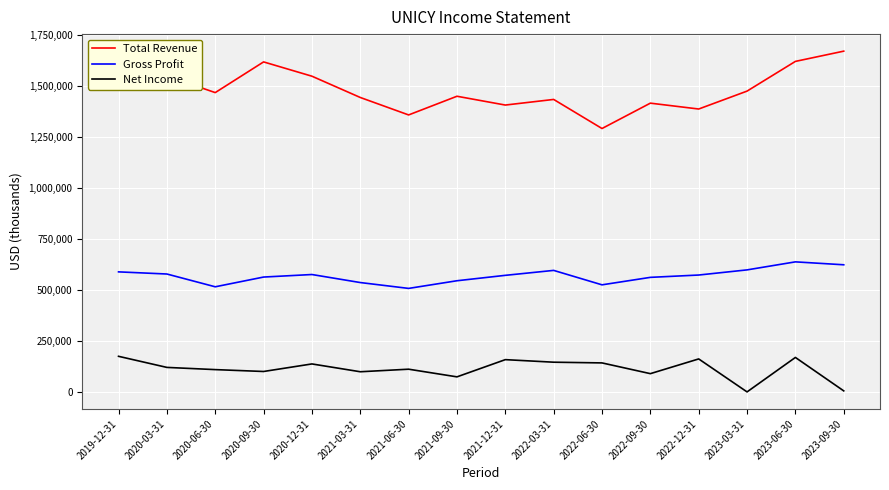

How many series are shown in this chart?

3